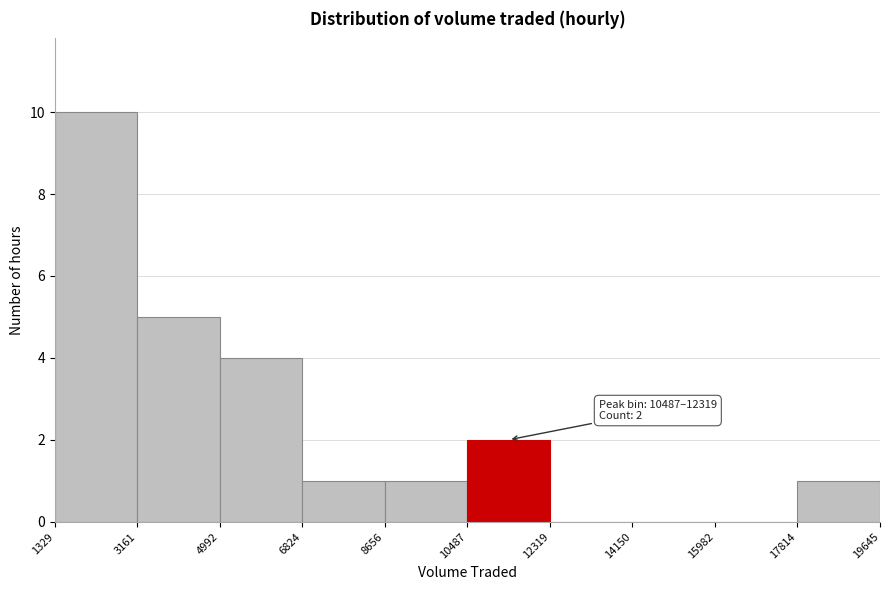

Which range on the x-axis has the tallest bar?

1329 to 3161